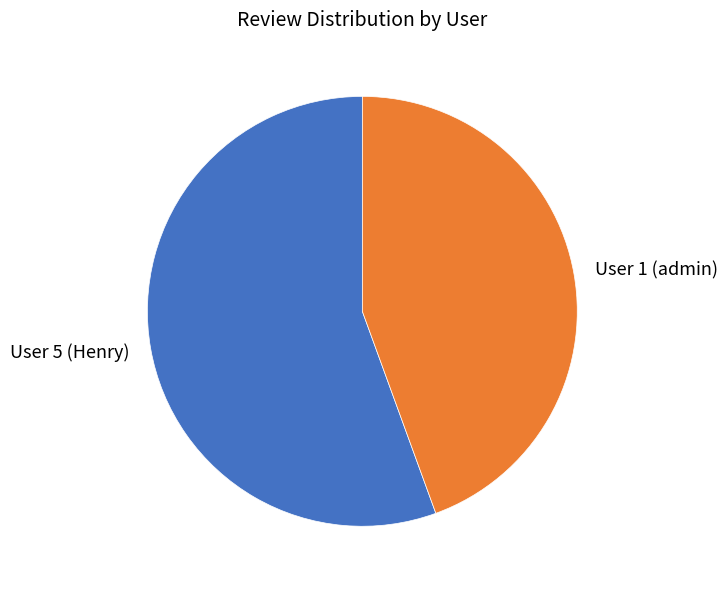

The User 5 (Henry) slice represents 69% of the pie. True or false?

False